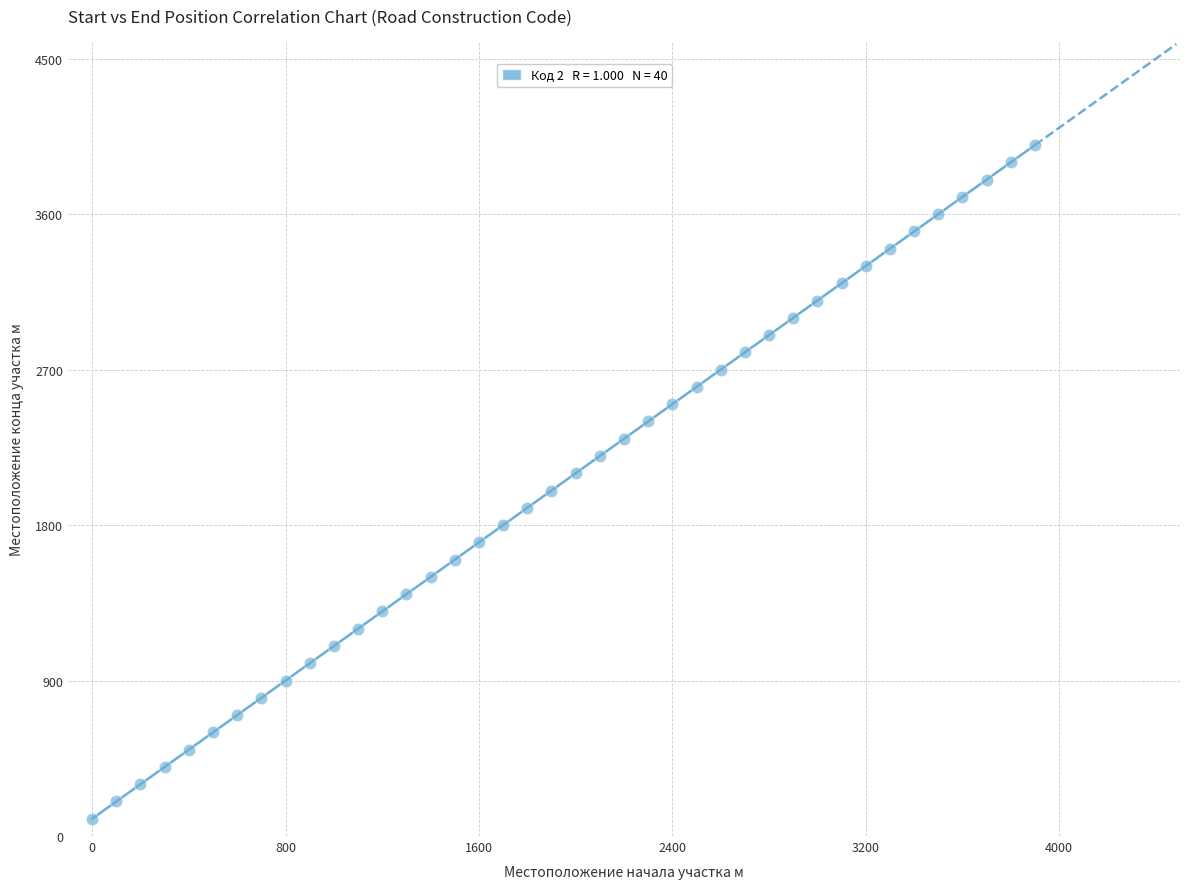

What is the range of X values (max minus min)?

3900